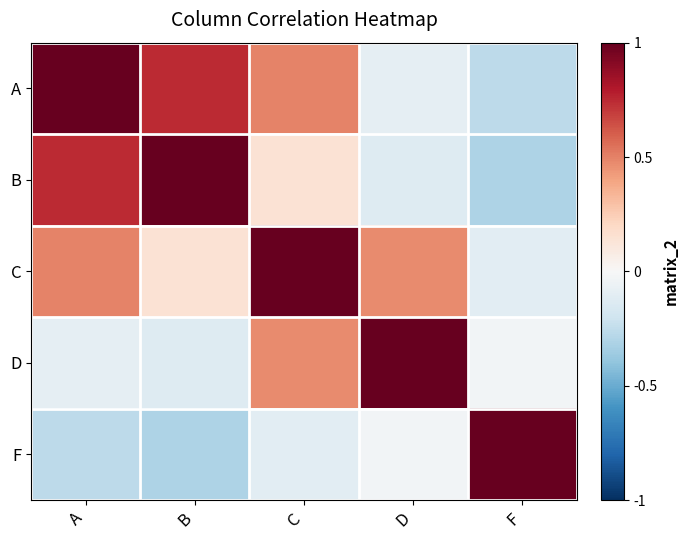

Reading left to right, what are all the values shown in this chart?

A: A=1.0	B=0.7	C=0.5	D=-0.1	F=-0.3
B: A=0.7	B=1.0	C=0.1	D=-0.1	F=-0.3
C: A=0.5	B=0.1	C=1.0	D=0.5	F=-0.1
D: A=-0.1	B=-0.1	C=0.5	D=1.0	F=-0.0
F: A=-0.3	B=-0.3	C=-0.1	D=-0.0	F=1.0